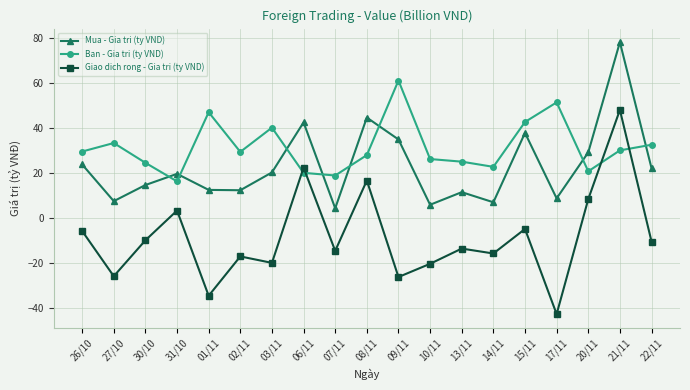

What is the difference between the highest and lowest values at 31/10?

16.3